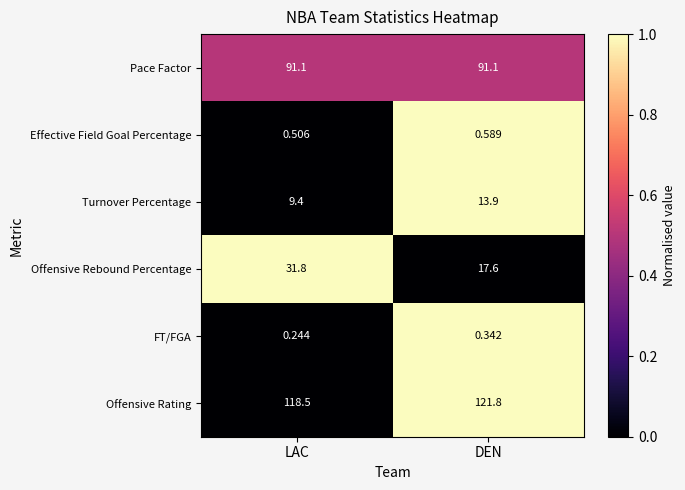

Which series has the largest total across all categories?

Offensive Rating